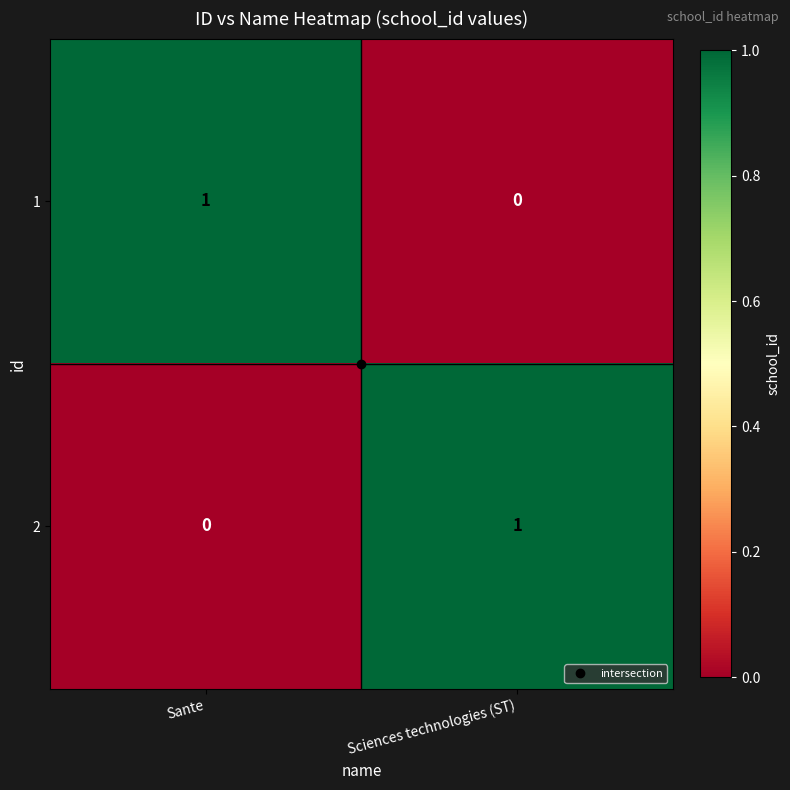

Rank the series at Sante from lowest to highest value.

2, 1